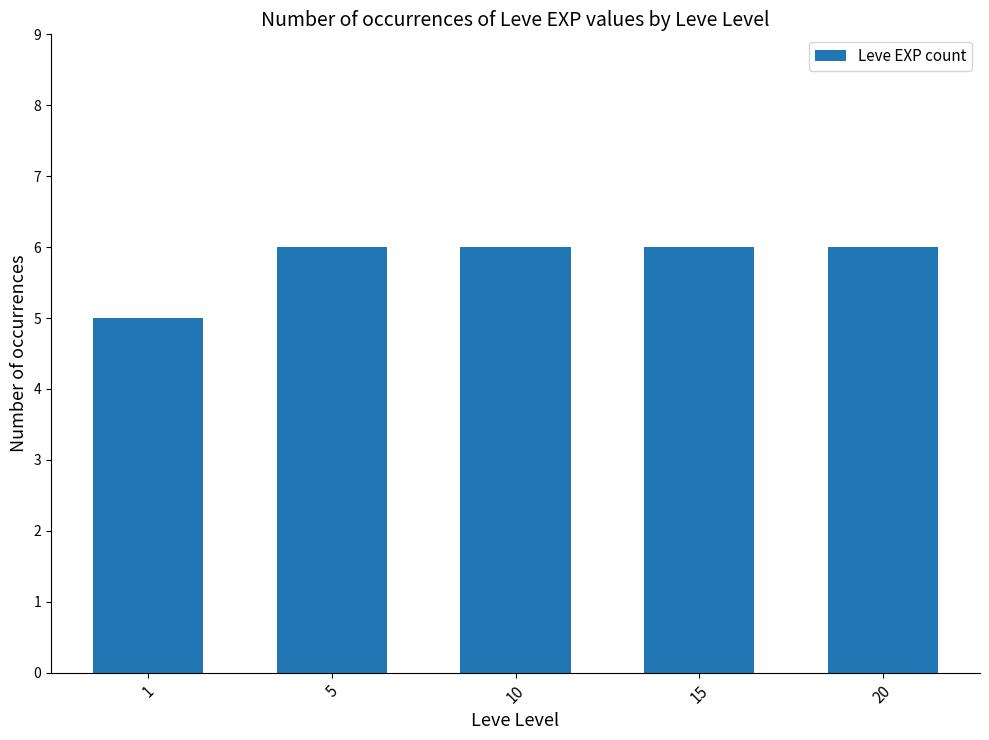

What is the value of the 2nd bar from the left?

6